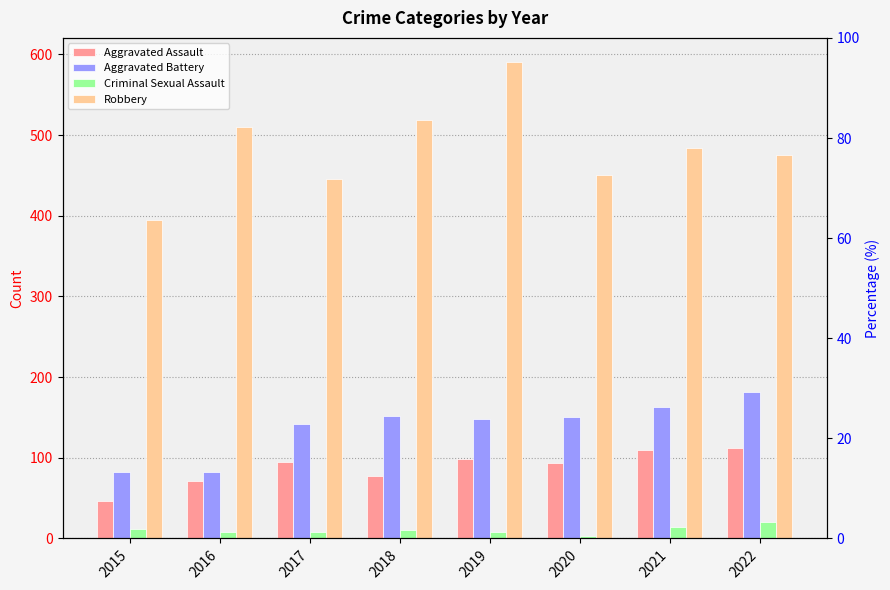

Which series has the largest total across all categories?

Robbery